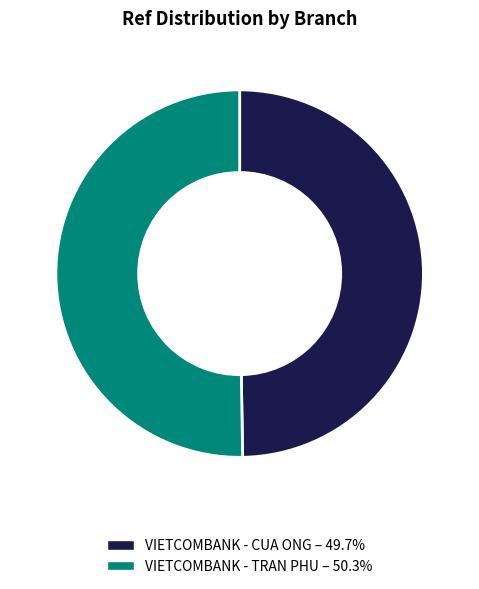

Approximately how many times larger is the value at VIETCOMBANK - TRAN PHU compared to VIETCOMBANK - CUA ONG?

1.0